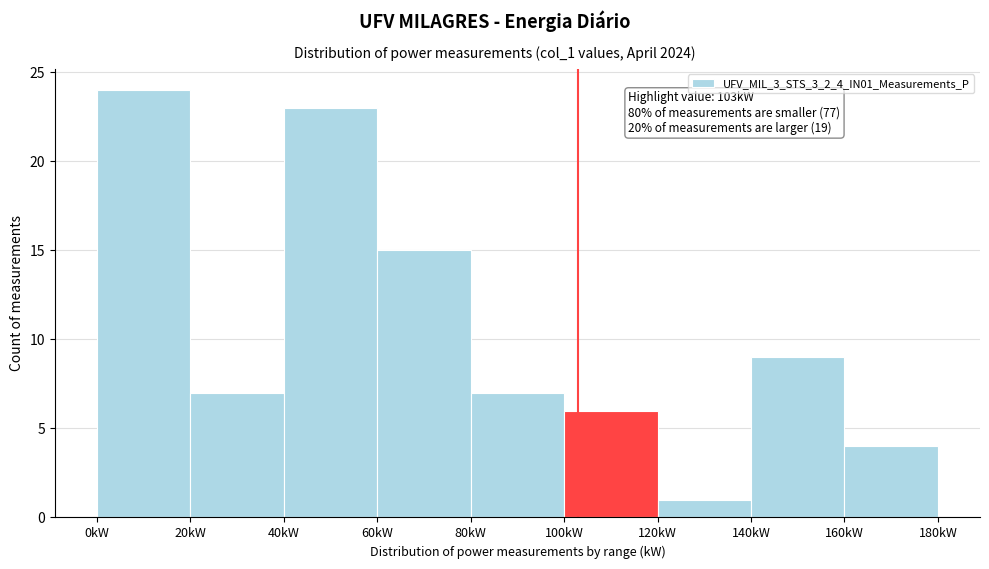

Which range on the x-axis has the tallest bar?

0 to 20